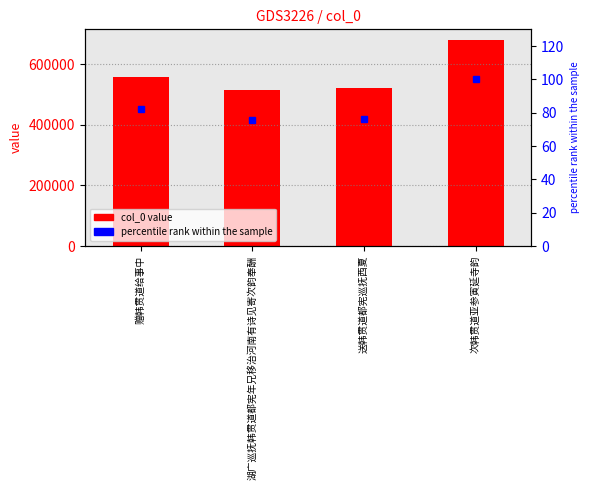

What is the sum of all col_0 value values?

2274028.0